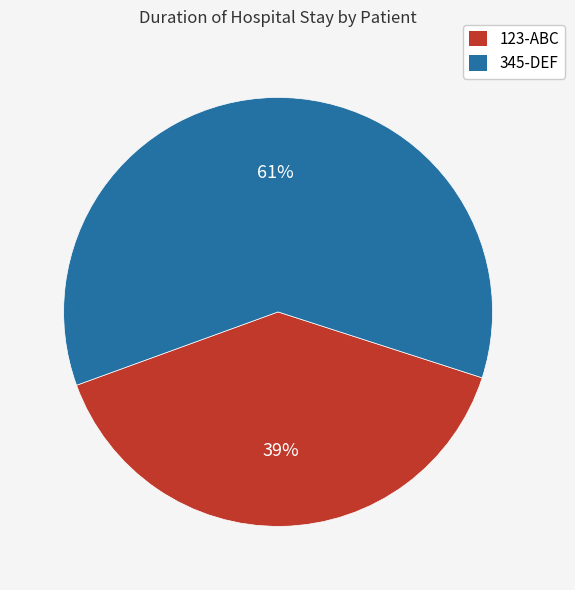

What is the largest slice in the pie chart?

345-DEF